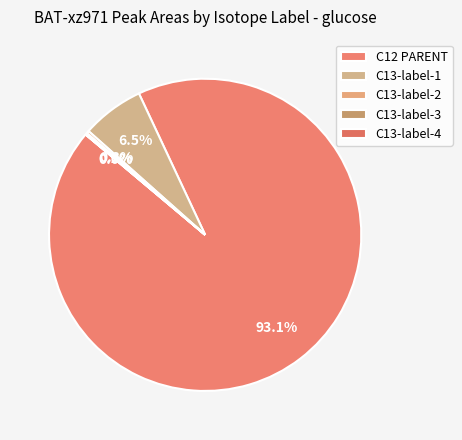

Which slice represents more than half of the pie?

C12 PARENT